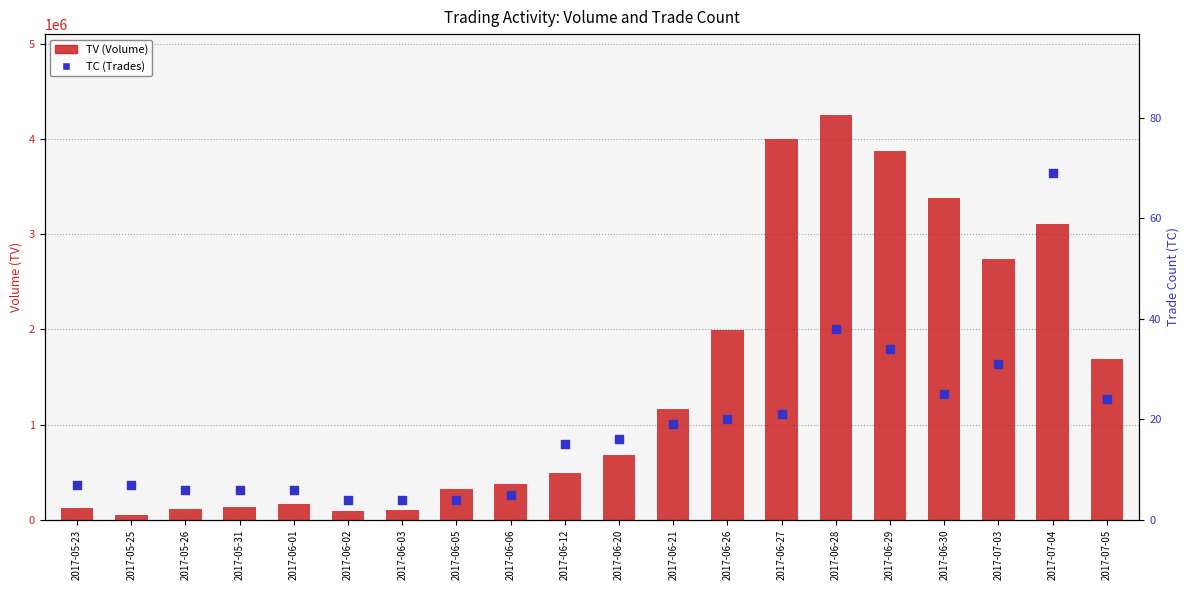

Which series reaches the minimum Y coordinate?

TC (Trades)